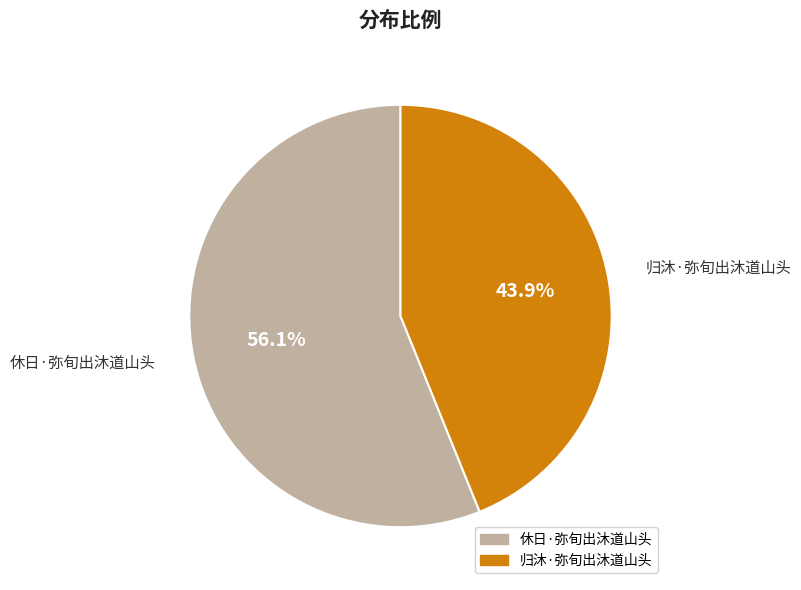

The 归沐·弥旬出沐道山头 slice represents 36% of the pie. True or false?

False